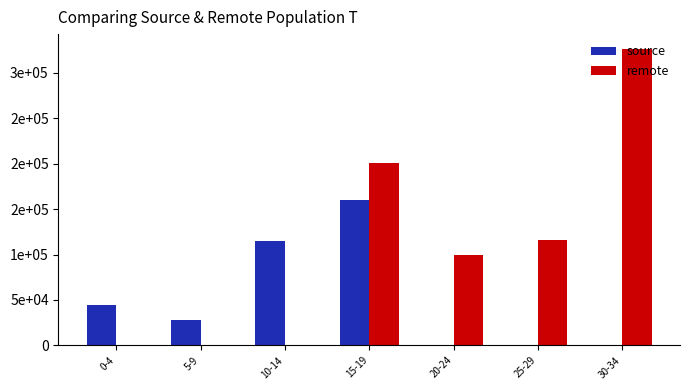

At which label does source reach its minimum?

20-24